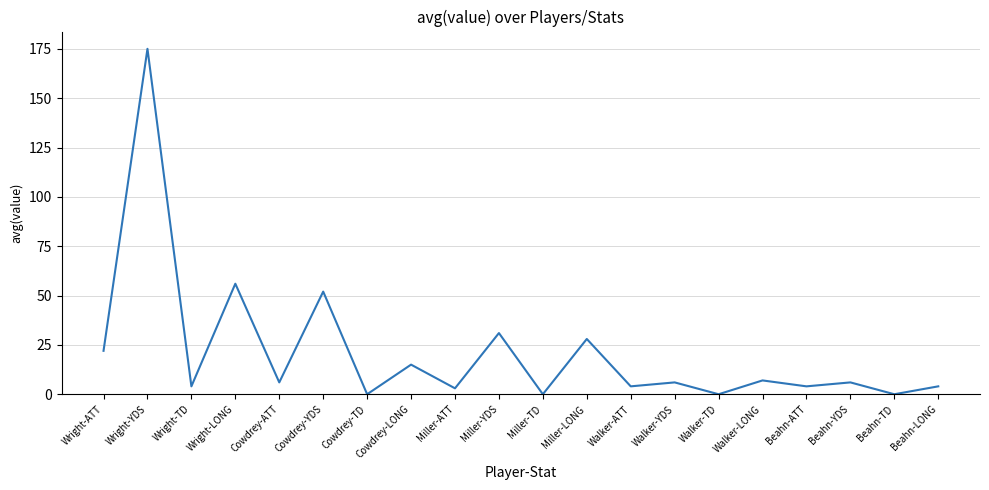

Which has a higher value, Cowdrey-TD or Wright-YDS?

Wright-YDS